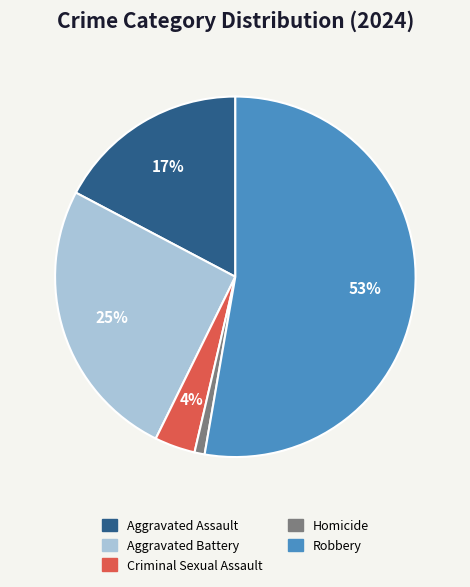

The Aggravated Battery slice represents 25% of the pie. True or false?

True